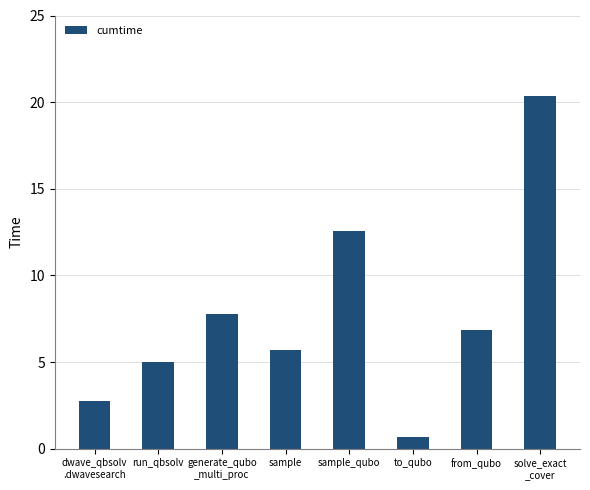

List the labels in order of value, largest first.

solve_exact
_cover, sample_qubo, generate_qubo
_multi_proc, from_qubo, sample, run_qbsolv, dwave_qbsolv
.dwavesearch, to_qubo